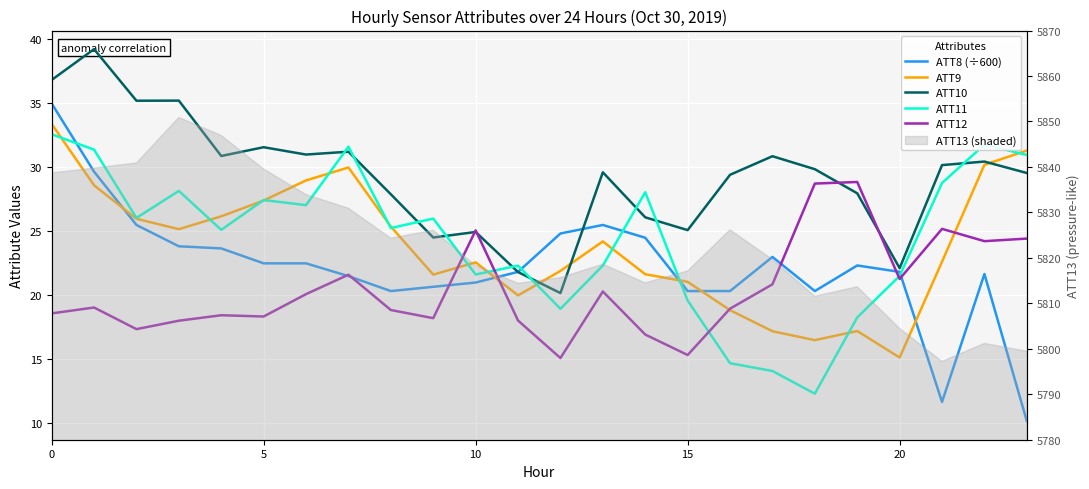

What is the value of the ATT10 point at the 9th from the left?

27.9